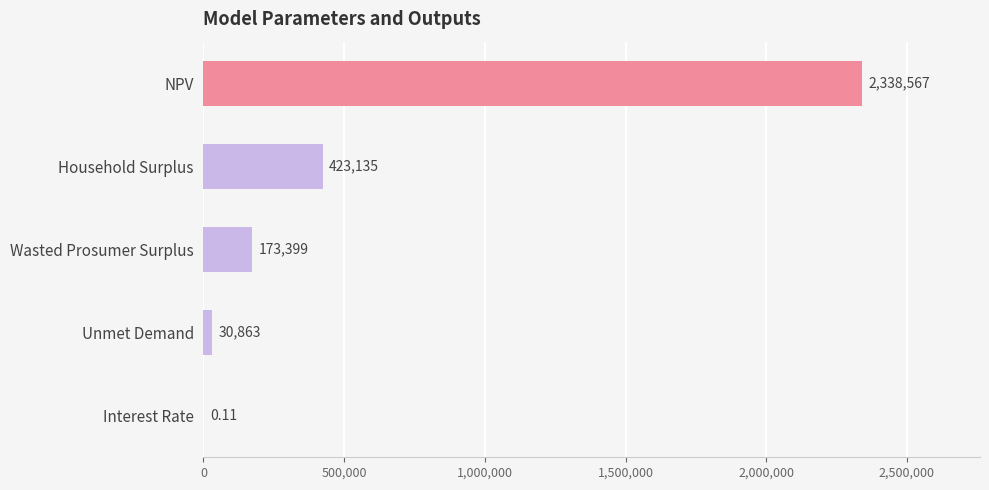

Approximately how many times larger is the value at Wasted Prosumer Surplus compared to Unmet Demand?

5.6